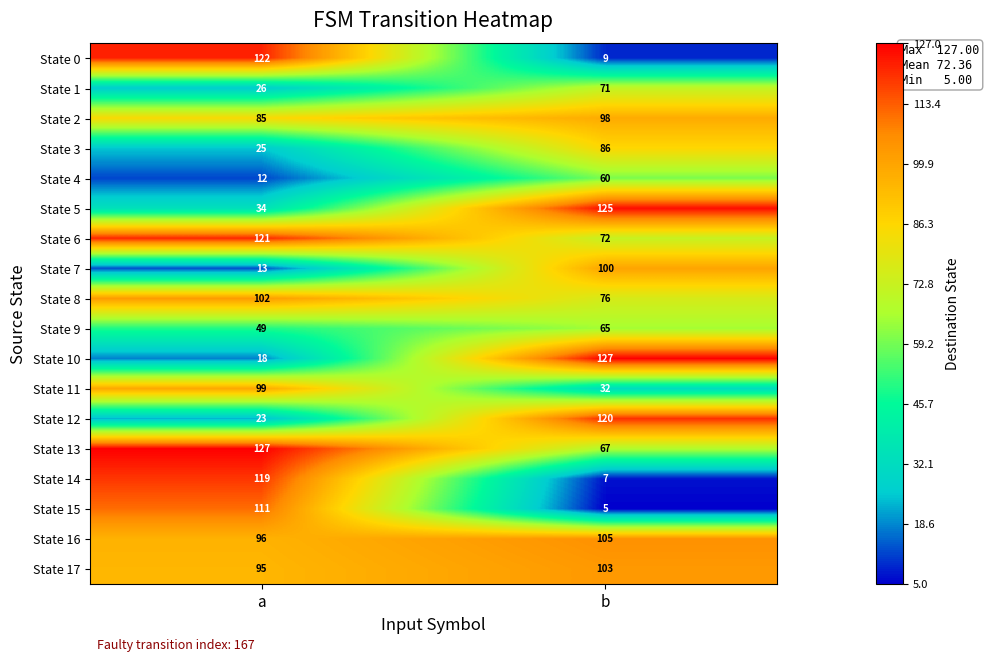

At b, list the series in order from largest to smallest.

State 10, State 5, State 12, State 16, State 17, State 7, State 2, State 3, State 8, State 6, State 1, State 13, State 9, State 4, State 11, State 0, State 14, State 15